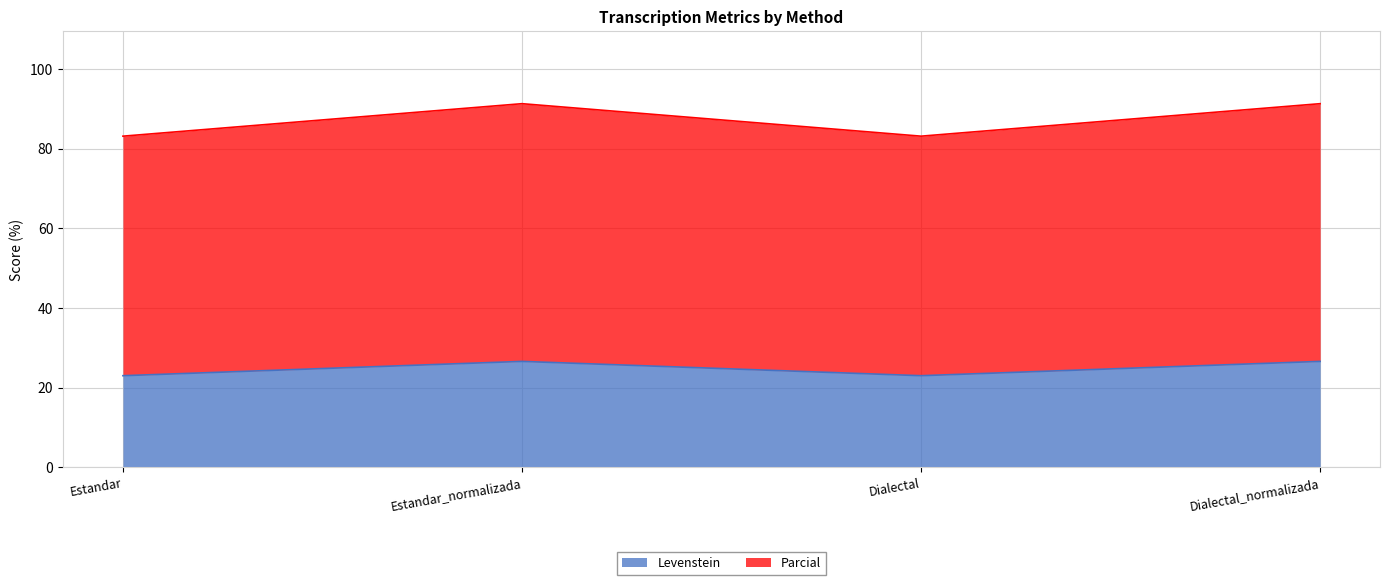

How many distinct data groups are displayed?

2